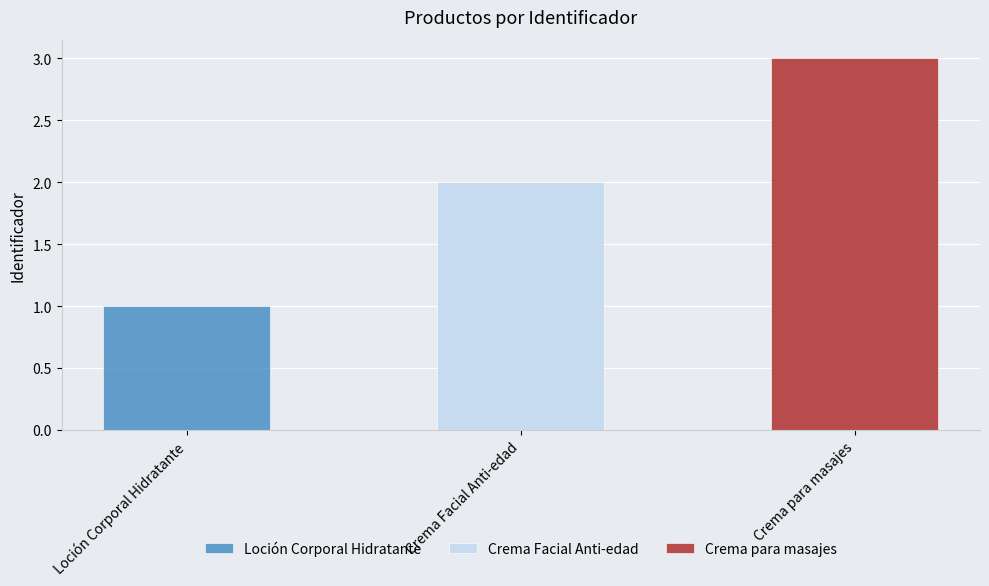

Is it true that the value at Crema para masajes is 3?

True